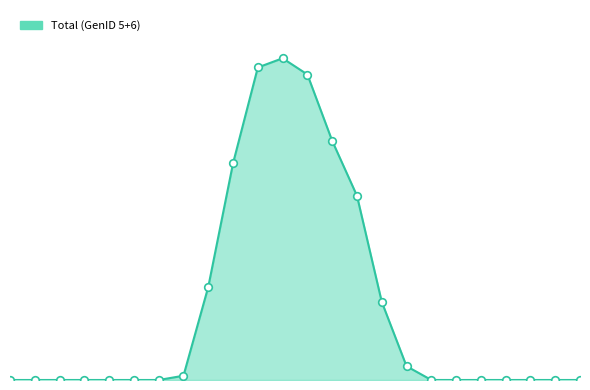

Does the chart have visible grid lines?

No